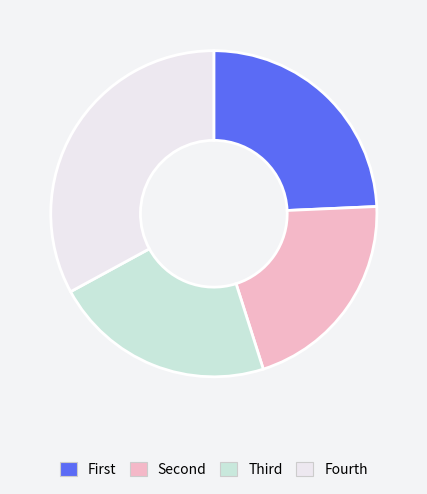

Is there a majority slice in this chart?

No